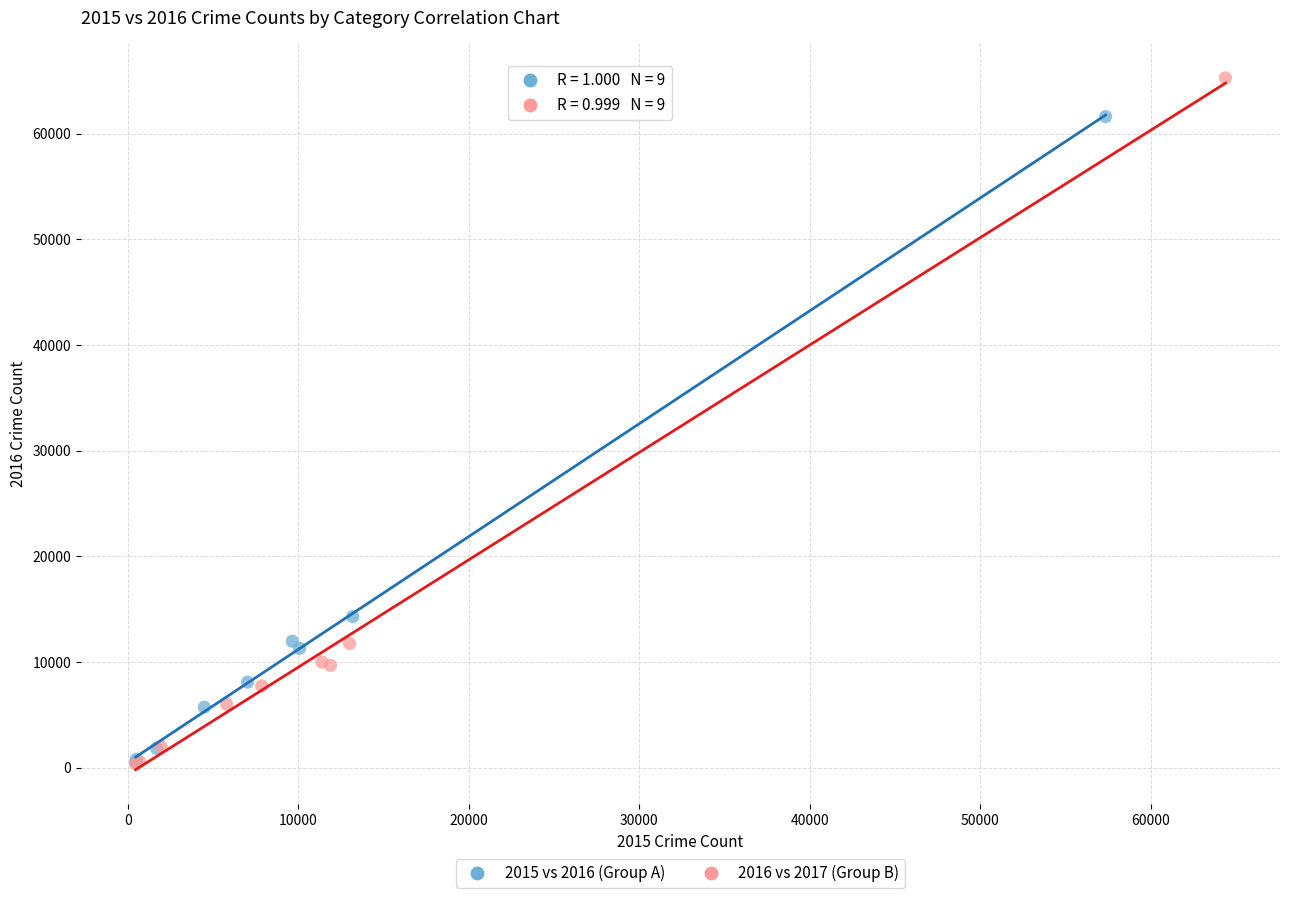

Which series has the largest Y range (max minus min)?

2016 vs 2017 (Group B)